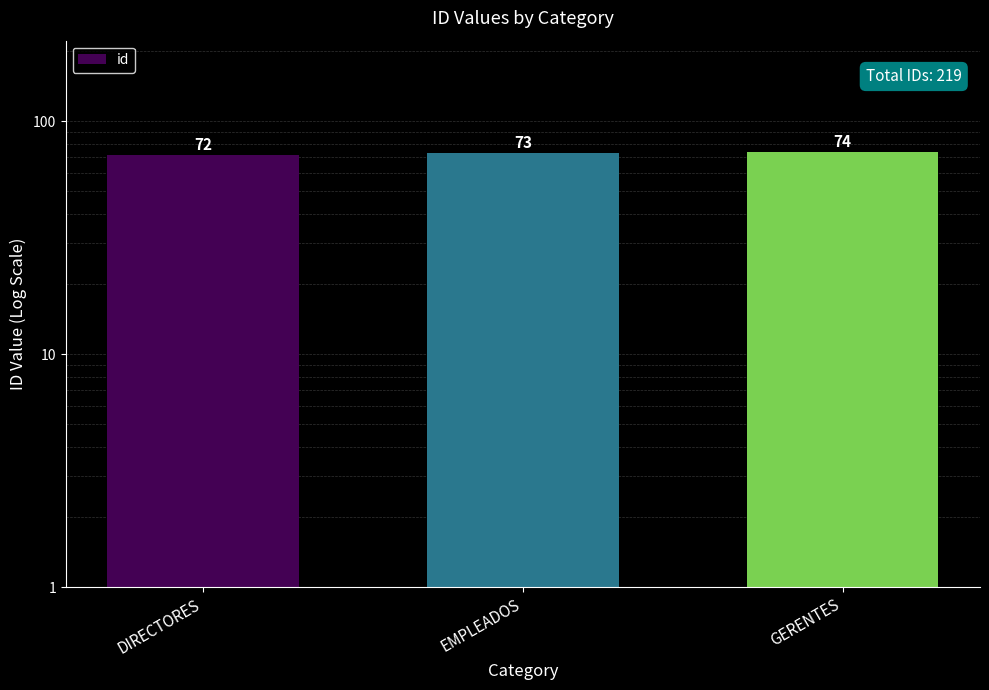

What is the change in value from EMPLEADOS to GERENTES?

+1